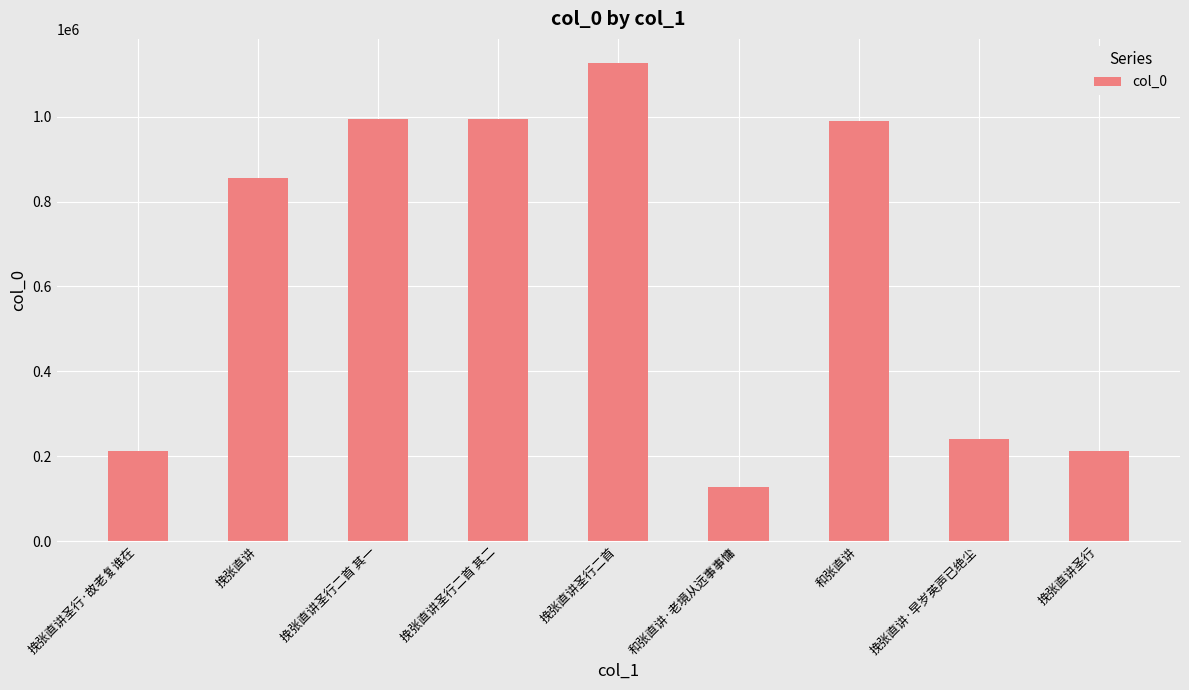

Between 挽张直讲圣行二首 and 挽张直讲圣行, which is larger?

挽张直讲圣行二首